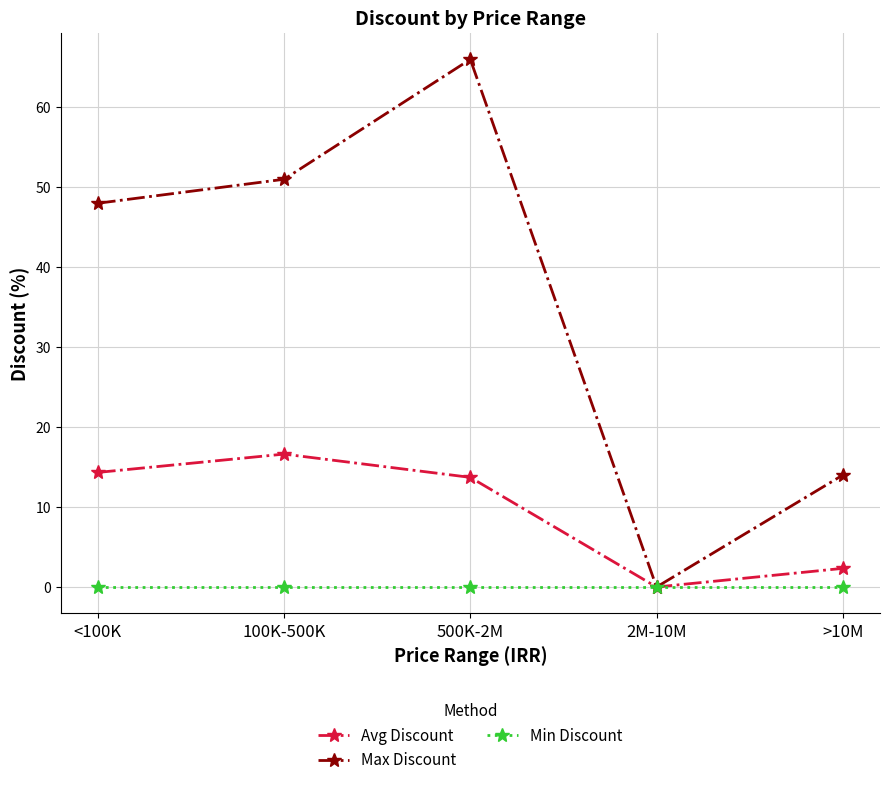

Where is the first local minimum for Avg Discount?

2M-10M